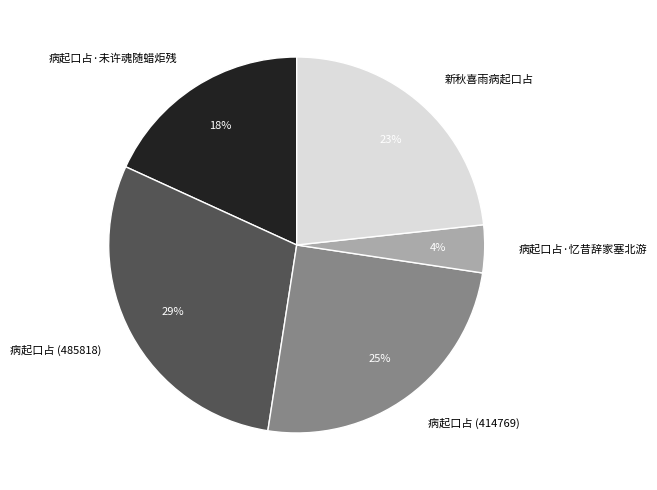

How many segments does this pie chart have?

5